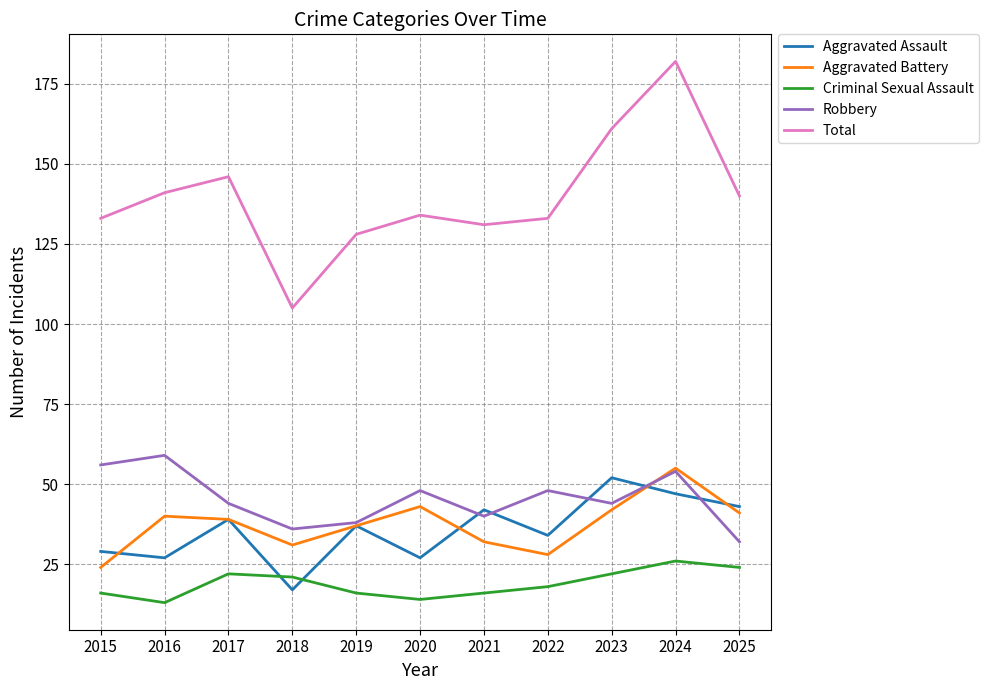

At which label does Aggravated Battery reach its minimum?

2015